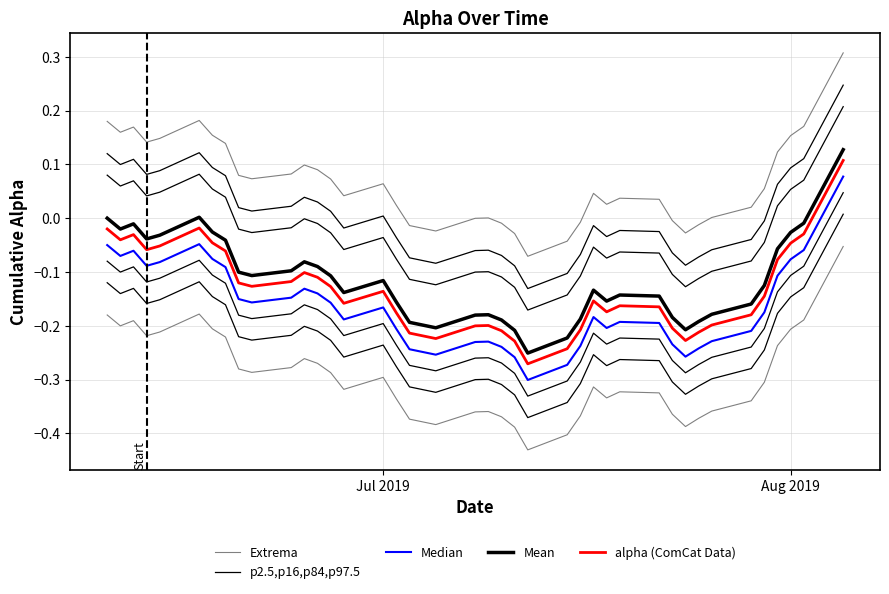

The value of Mean at 4 is -0.0. True or false?

False